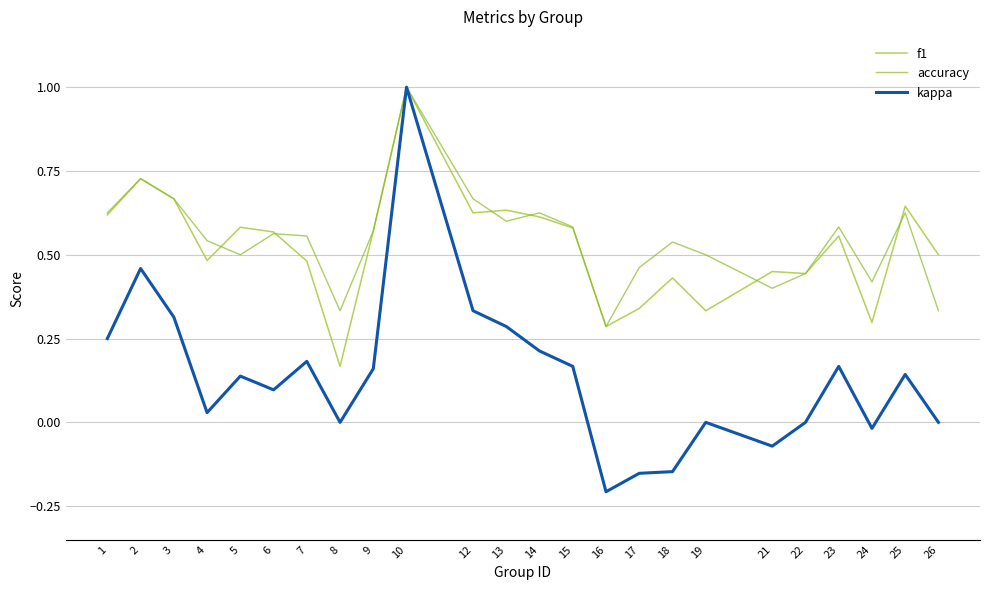

How many series are shown in this chart?

3